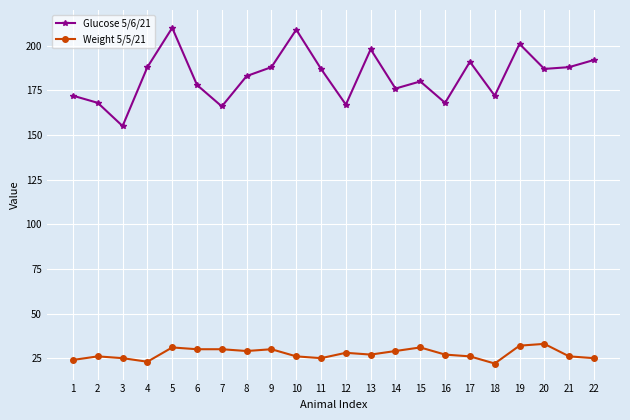

At which label does Glucose 5/6/21 first exceed 187?

4